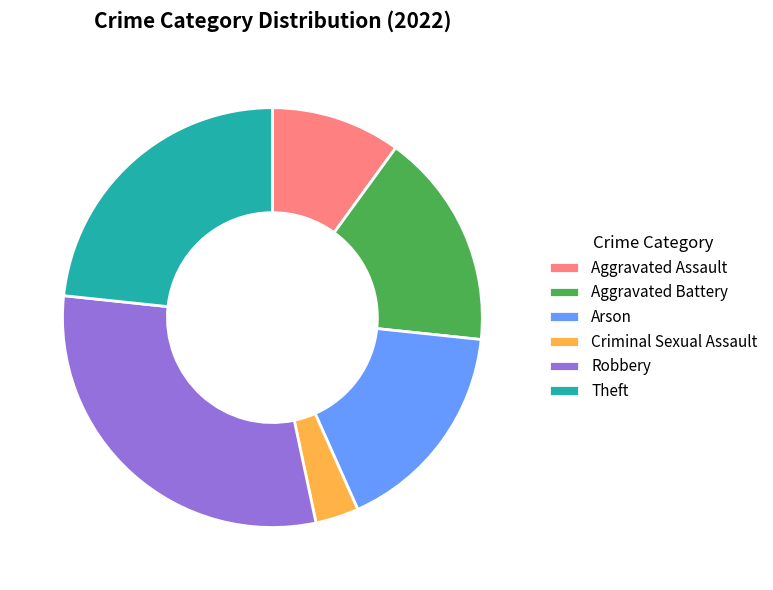

Which category has the biggest portion of the pie?

Robbery